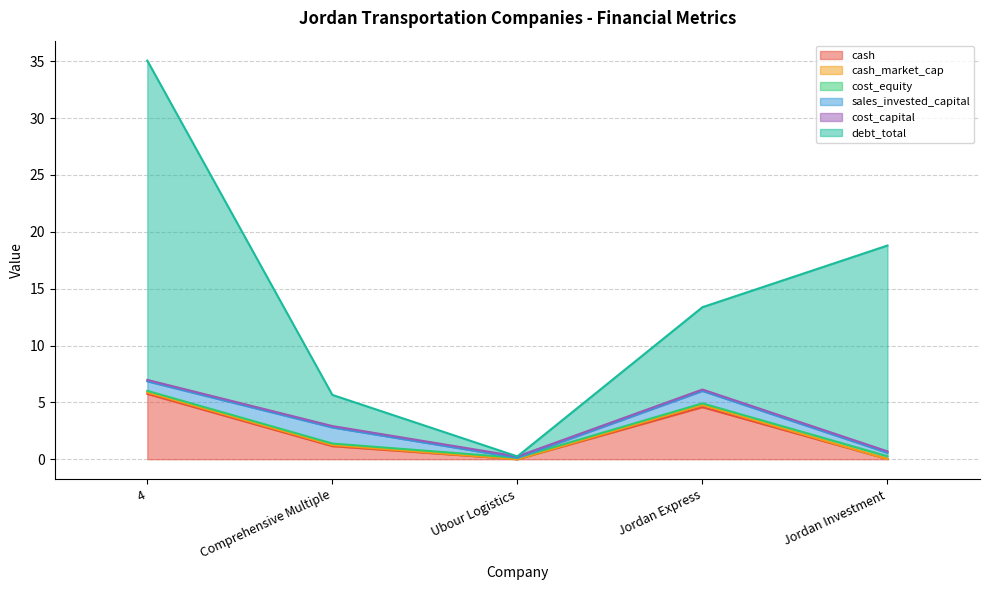

What position from the left is Jordan Investment?

5